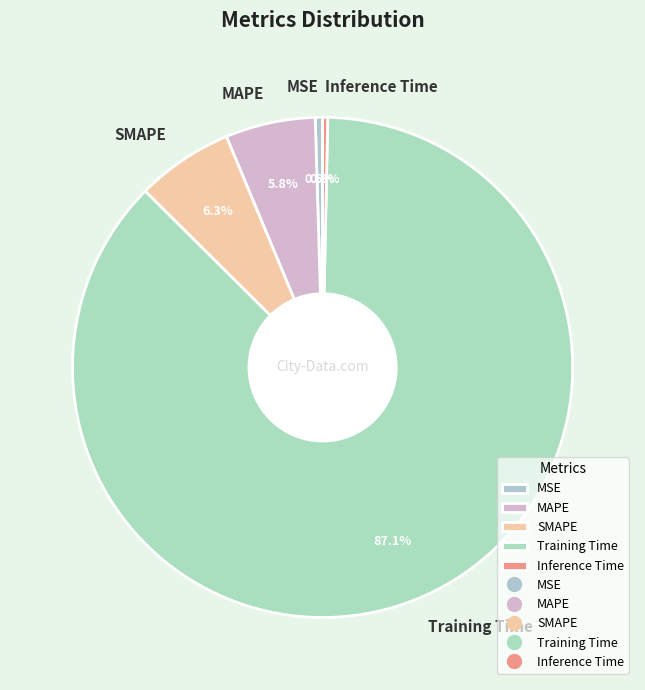

To the nearest percent, what portion does SMAPE represent?

6%